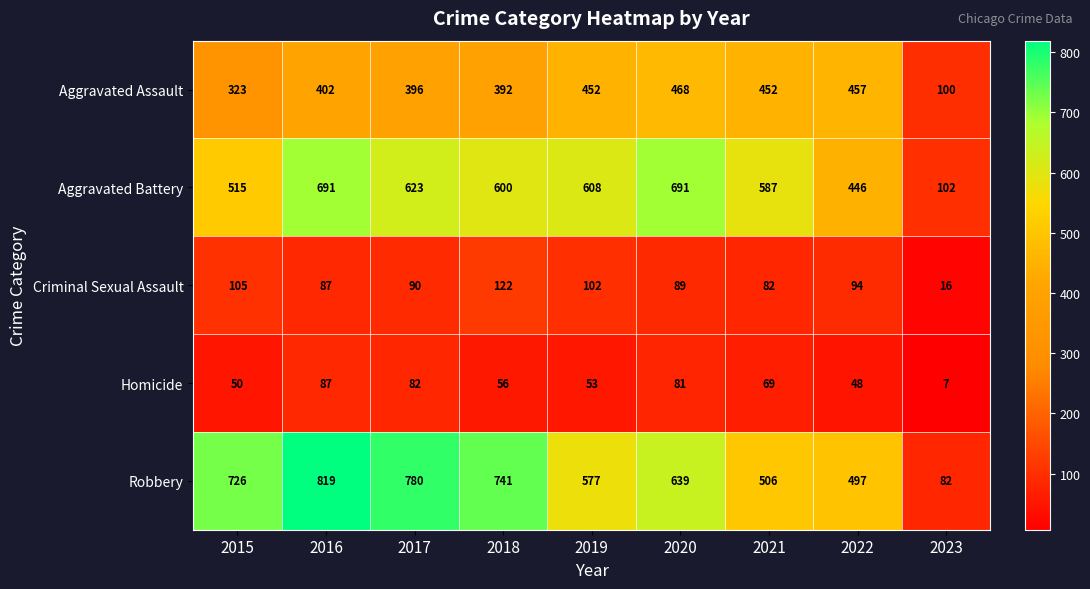

True or false: Robbery has a value of 577 at 2019.

True